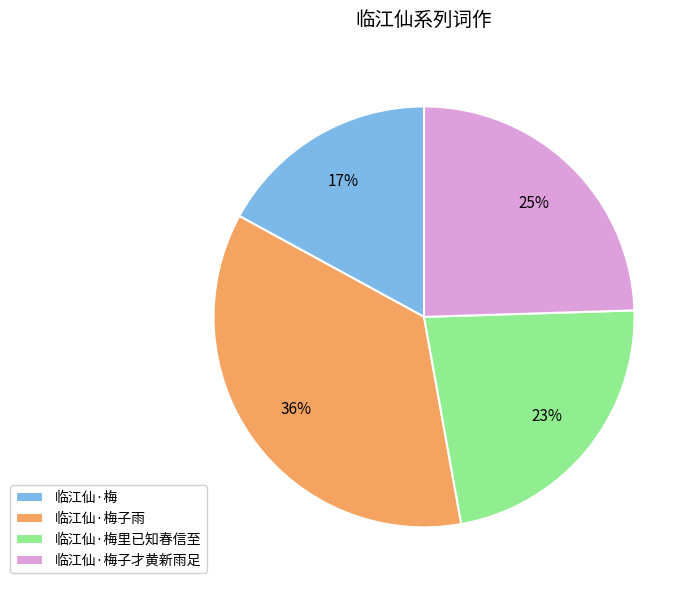

True or false: 临江仙·梅子才黄新雨足 accounts for 38% of the total.

False